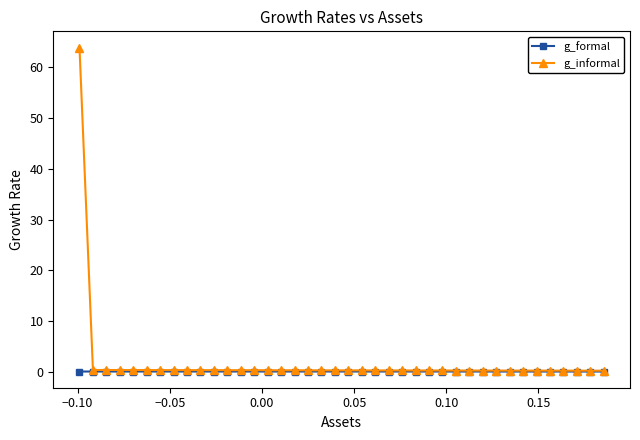

List the series in order of their peak value, lowest first.

g_formal, g_informal